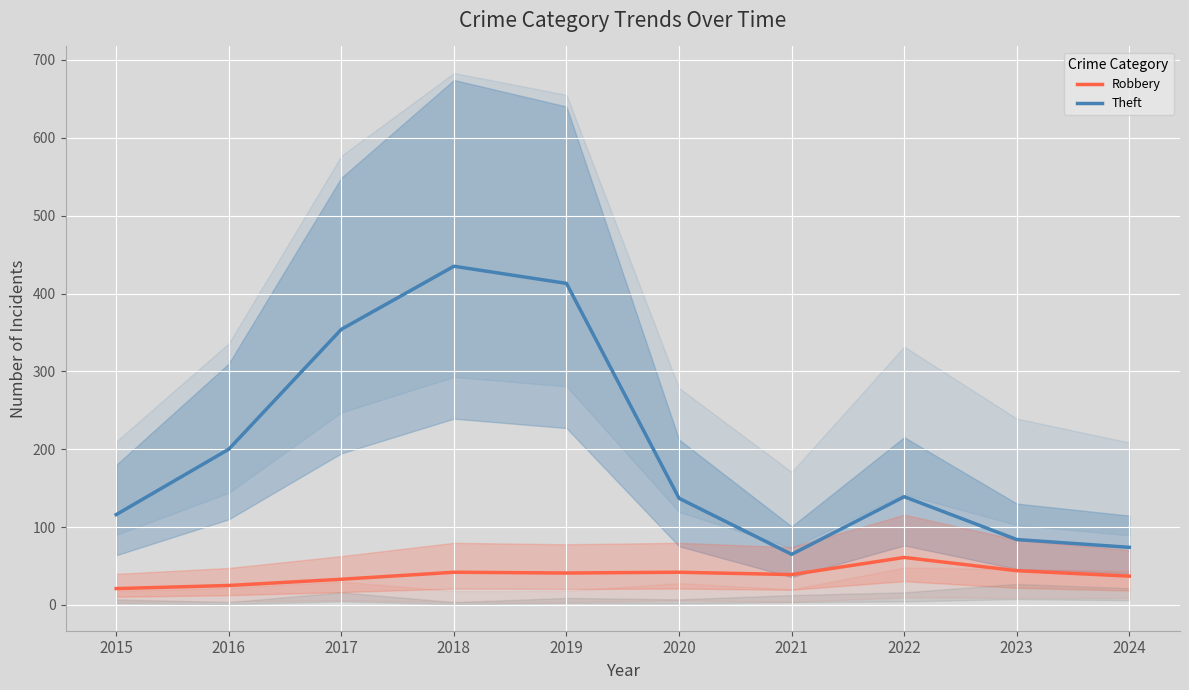

Reading left to right, list all the values displayed in this chart.

Theft: 2015=116	2016=200	2017=354	2018=435	2019=413	2020=137	2021=65	2022=139	2023=84	2024=74
Robbery: 2015=21	2016=25	2017=33	2018=42	2019=41	2020=42	2021=39	2022=61	2023=44	2024=37